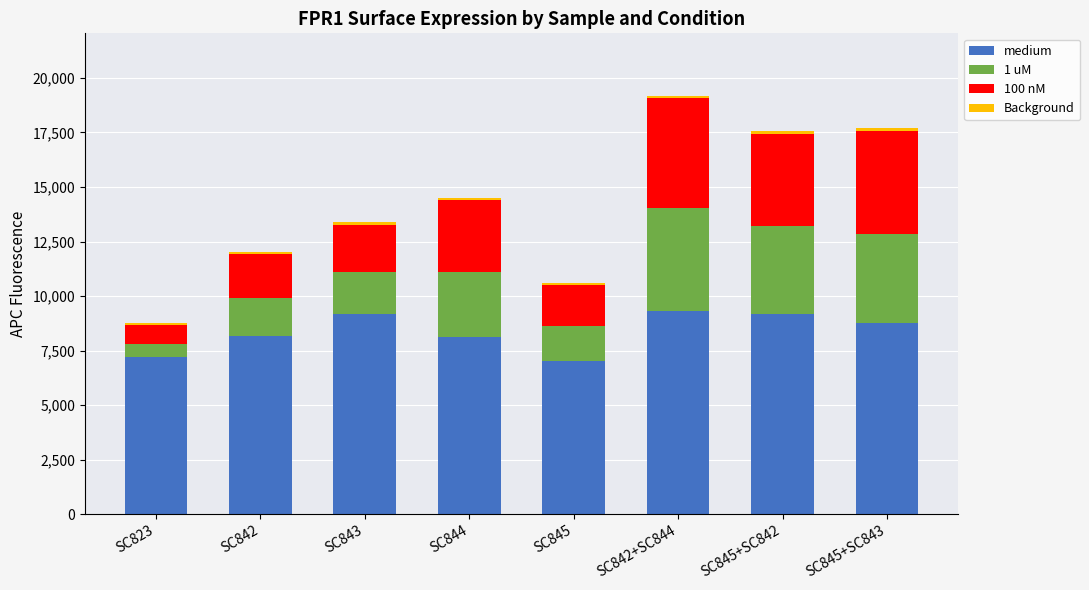

Does the chart contain stacked bars?

Yes